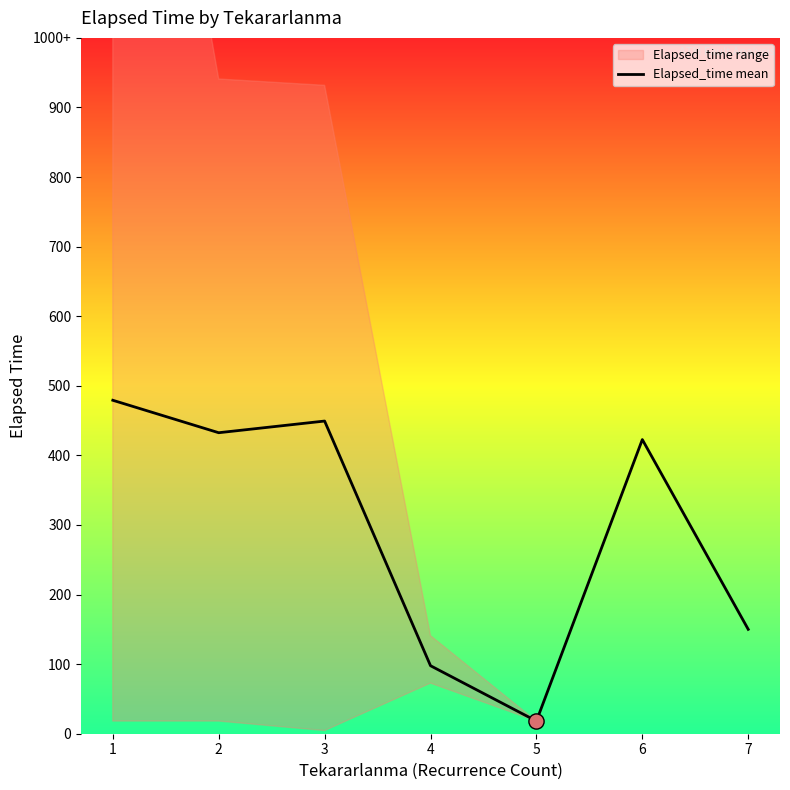

What is the ratio of the value at 1 to the value at 4?

4.9